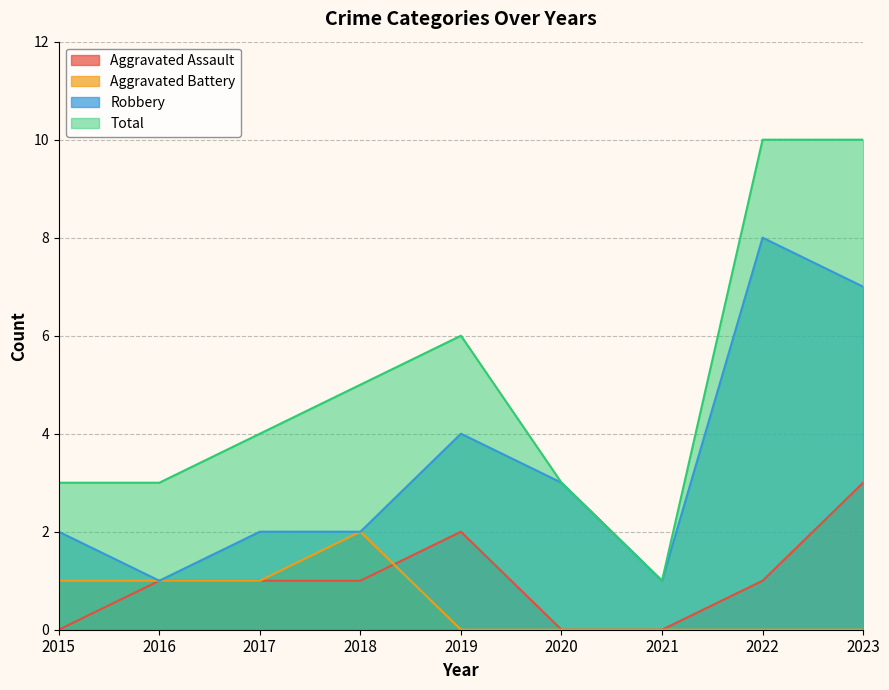

What is the highest value of the Robbery series?

8